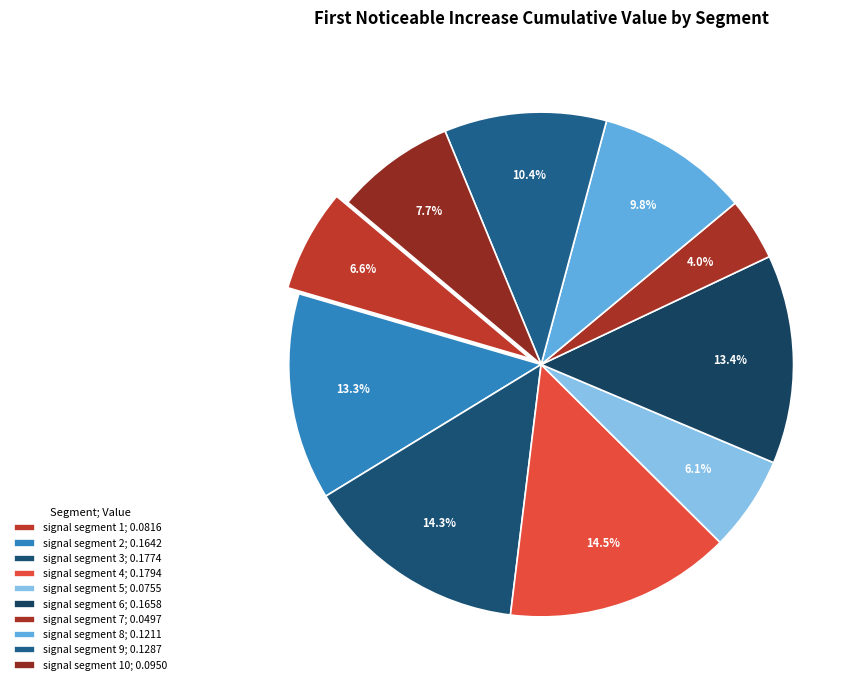

Which slice is the largest?

signal segment 4